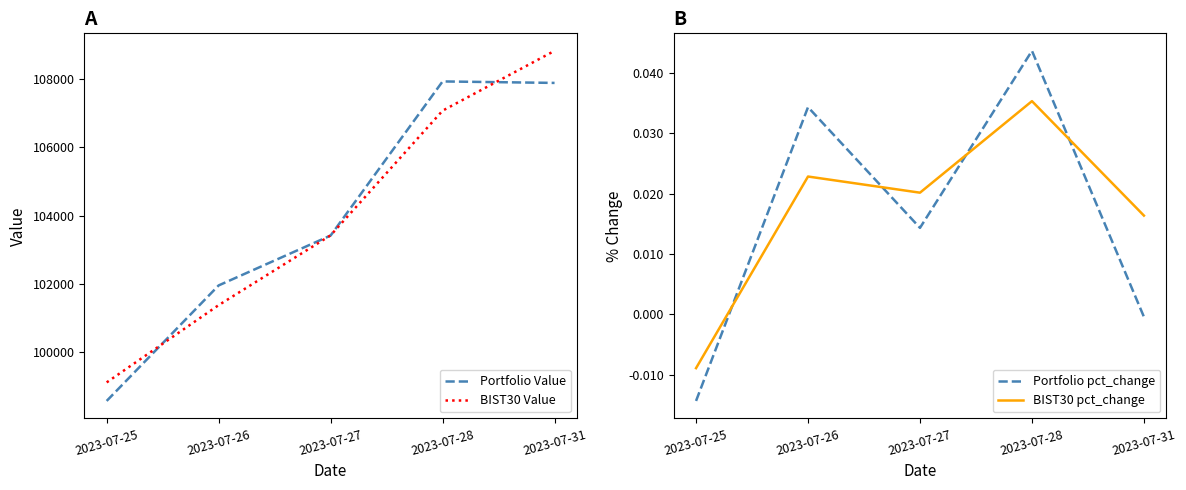

List the series in order of their peak value, lowest first.

BIST30 pct_change, Portfolio pct_change, Portfolio Value, BIST30 Value